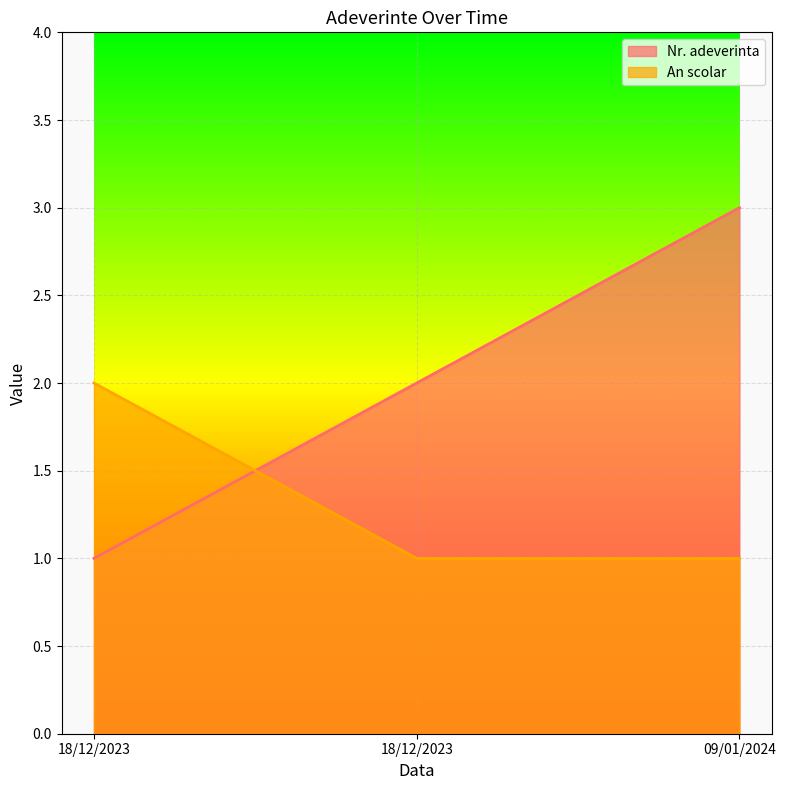

Reading left to right, extract all data points from this chart.

Nr. adeverinta: 18/12/2023=1	18/12/2023=2	09/01/2024=3
An scolar: 18/12/2023=2	18/12/2023=1	09/01/2024=1